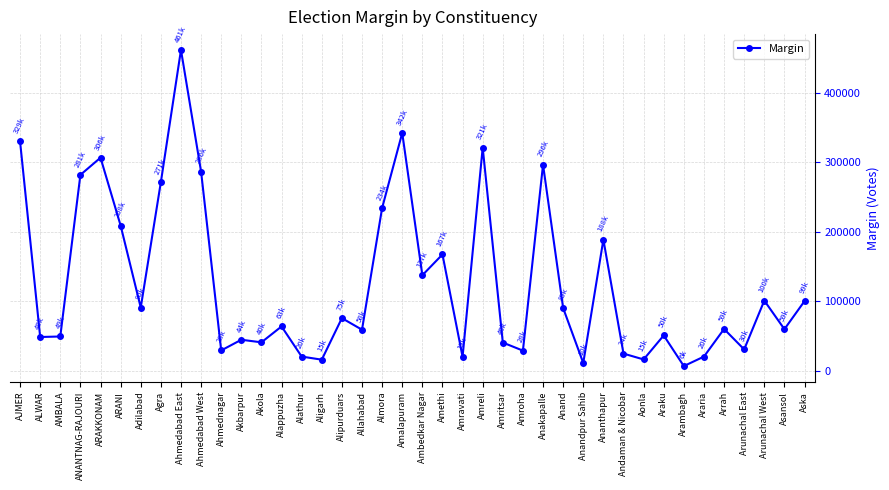

What is the average value?

125657